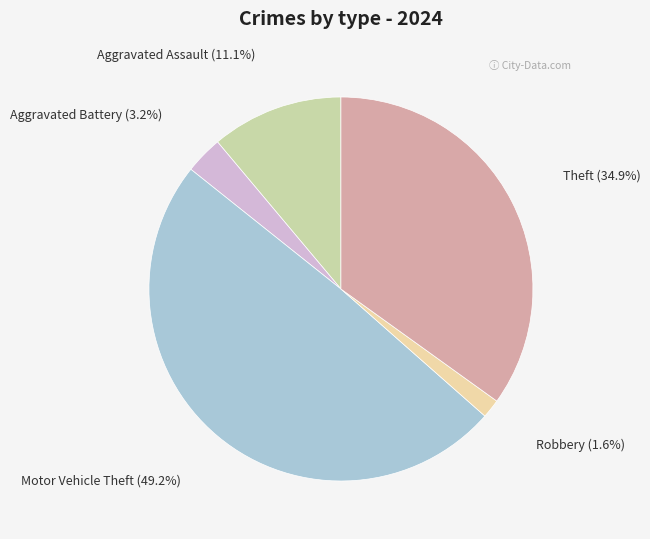

How many slices are in this pie chart?

5